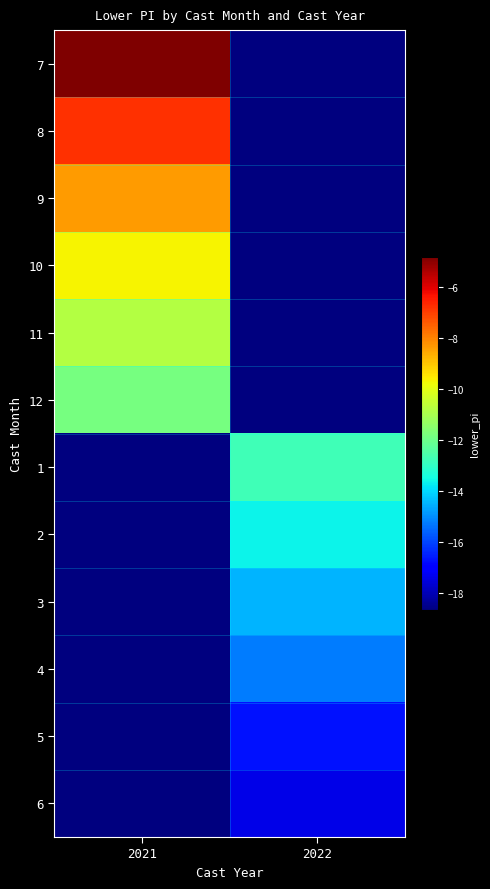

Reading right to left, what are all the values shown in this chart?

7: 2022=-18.7	2021=-4.8
8: 2022=-18.7	2021=-6.8
9: 2022=-18.7	2021=-8.4
10: 2022=-18.7	2021=-9.6
11: 2022=-18.7	2021=-10.8
12: 2022=-18.7	2021=-11.8
1: 2022=-12.8	2021=-18.7
2: 2022=-13.6	2021=-18.7
3: 2022=-14.5	2021=-18.7
4: 2022=-15.2	2021=-18.7
5: 2022=-16.7	2021=-18.7
6: 2022=-17.4	2021=-18.7